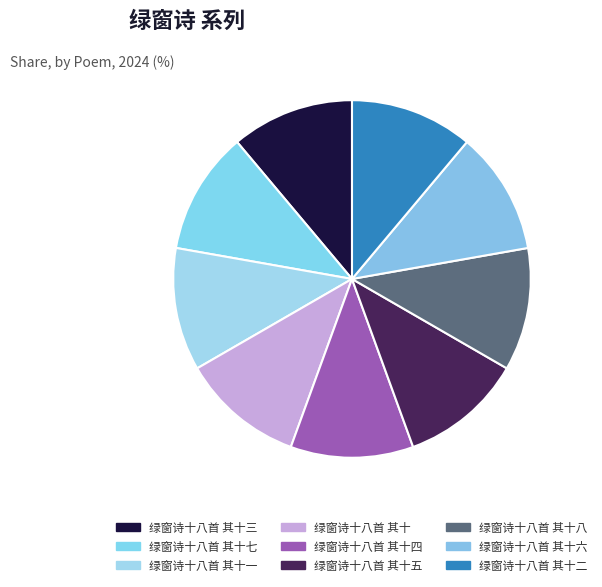

The 绿窗诗十八首 其十八 slice represents 11% of the pie. True or false?

True